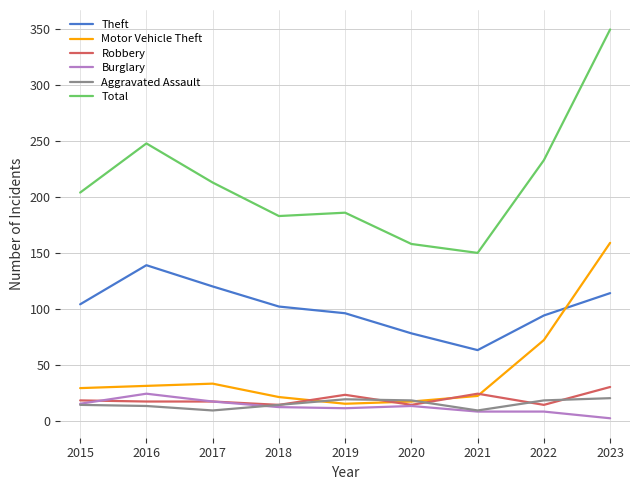

Between 2015 and 2020, which series saw the biggest shift?

Total